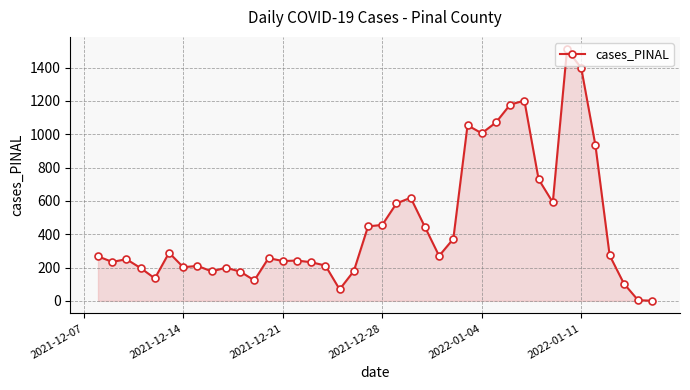

How many distinct data groups are displayed?

1